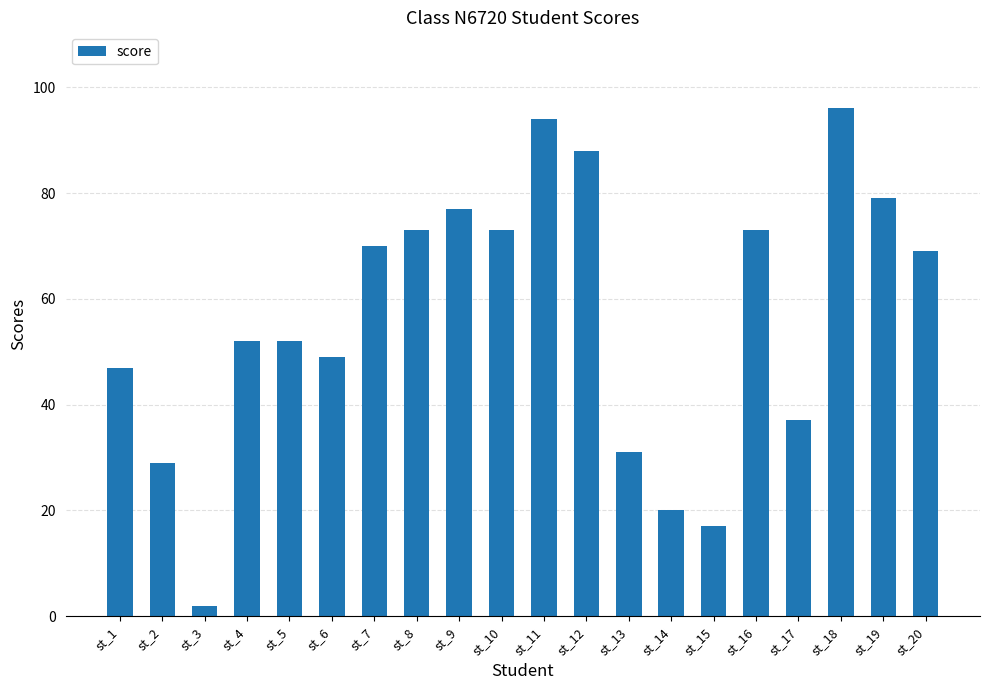

What is the change in value from st_3 to st_17?

+35